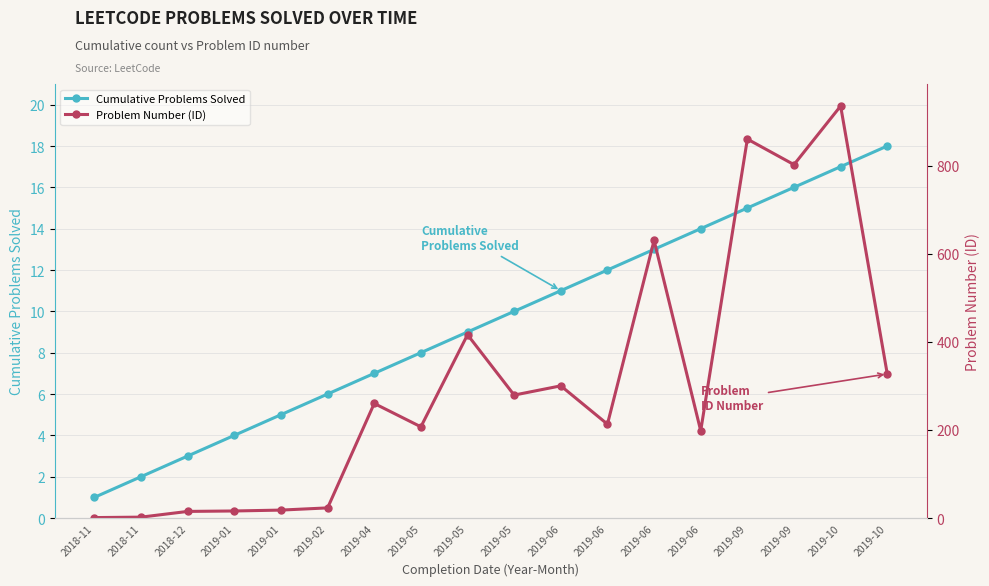

What value does the Cumulative Problems Solved series have at 2019-06?

14